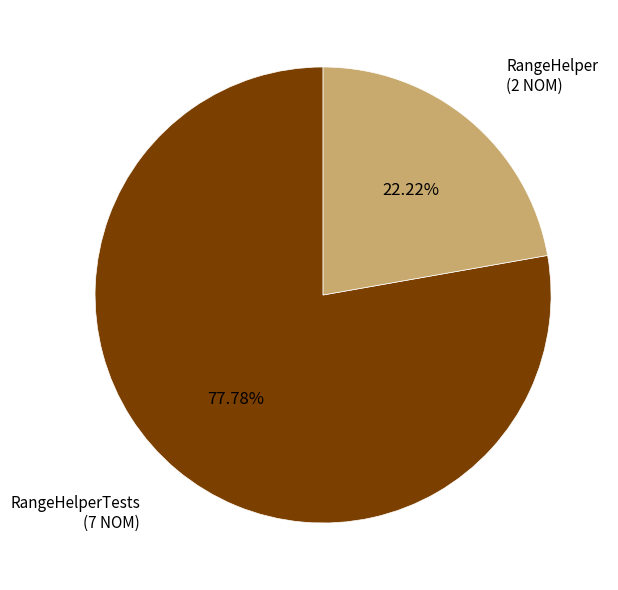

To the nearest percent, what portion does RangeHelperTests represent?

78%